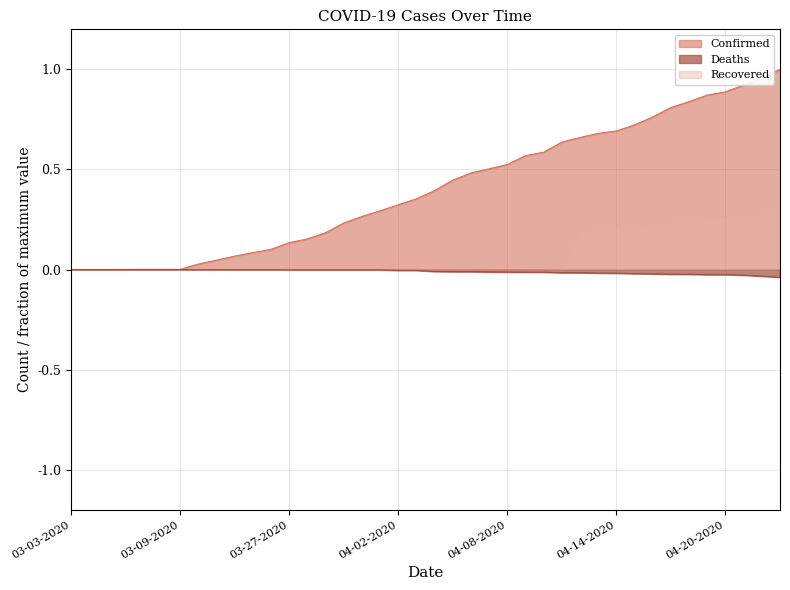

Does the chart display data point markers on the line(s)?

No